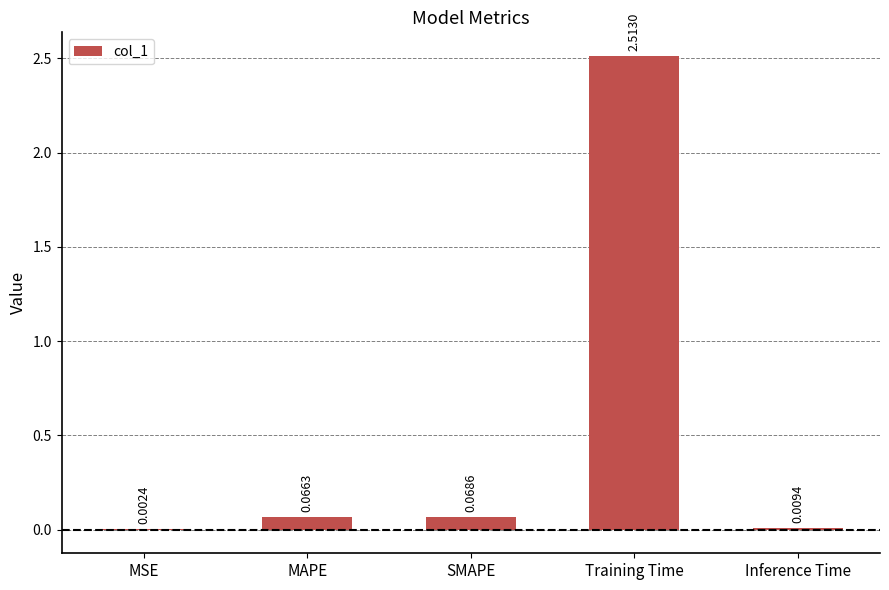

What is the change in value from MSE to Training Time?

+2.5